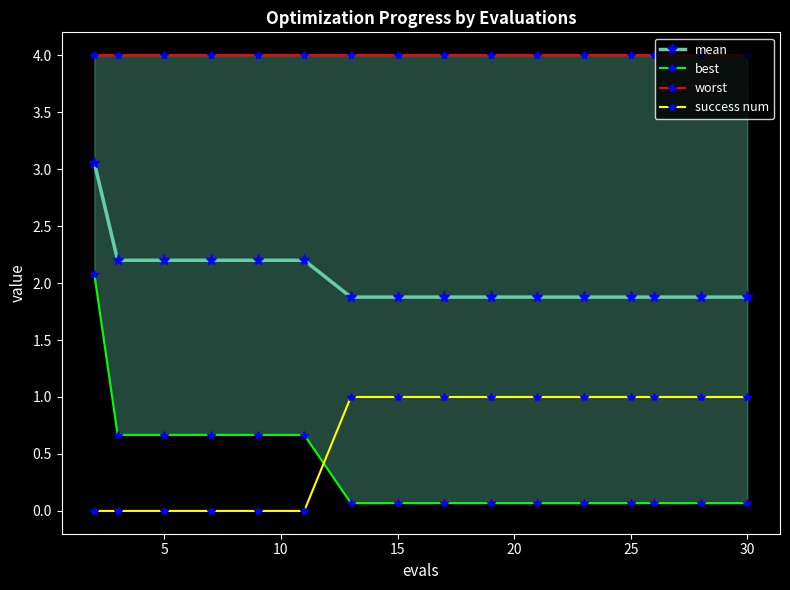

Reading left to right, extract all data points from this chart.

mean: 3.1	2.2	2.2	2.2	2.2	2.2	1.9	1.9	1.9	1.9	1.9	1.9	1.9	1.9	1.9	1.9
best: 2.1	0.7	0.7	0.7	0.7	0.7	0.1	0.1	0.1	0.1	0.1	0.1	0.1	0.1	0.1	0.1
worst: 4.0	4.0	4.0	4.0	4.0	4.0	4.0	4.0	4.0	4.0	4.0	4.0	4.0	4.0	4.0	4.0
success num: 0.0	0.0	0.0	0.0	0.0	0.0	1.0	1.0	1.0	1.0	1.0	1.0	1.0	1.0	1.0	1.0